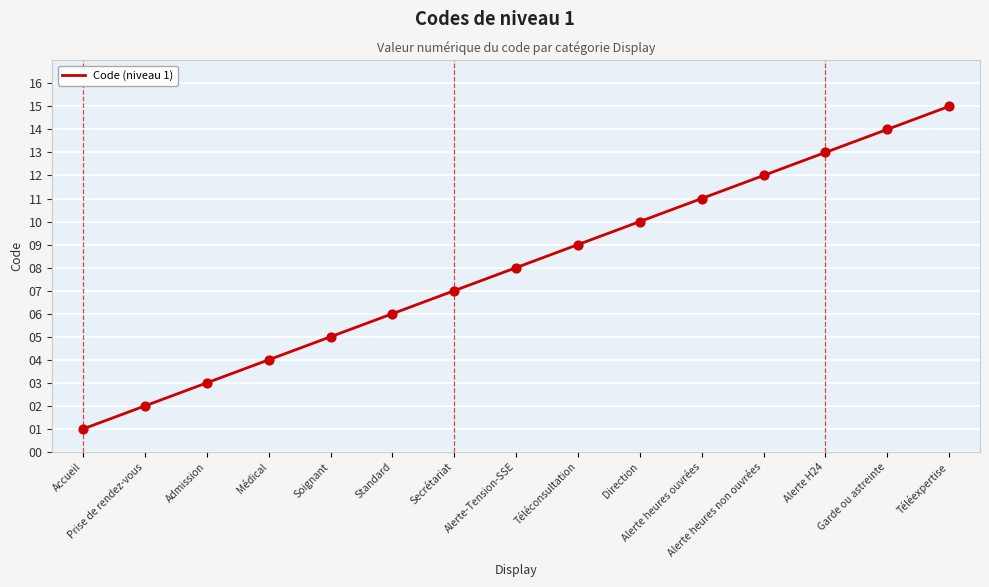

Approximately how many times larger is the value at Alerte heures ouvrées compared to Secrétariat?

1.6